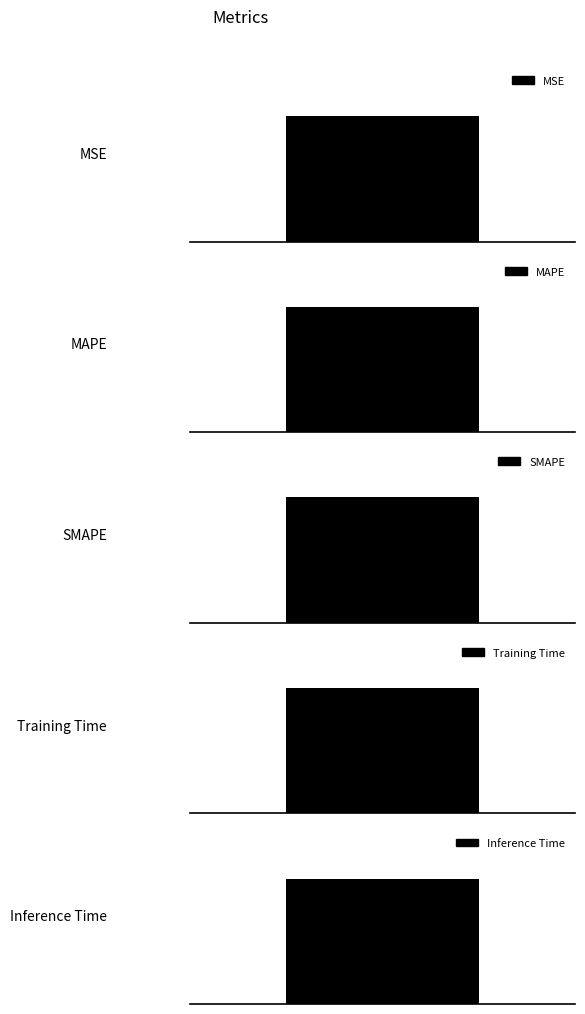

Reading left to right, list all the values displayed in this chart.

MSE=0.0	MAPE=3.4	SMAPE=1.3	Training Time=1.4	Inference Time=0.0